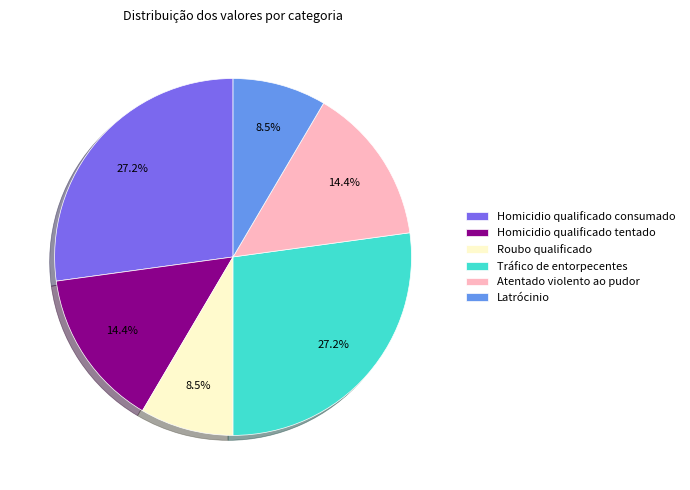

Does any single category account for the majority?

No